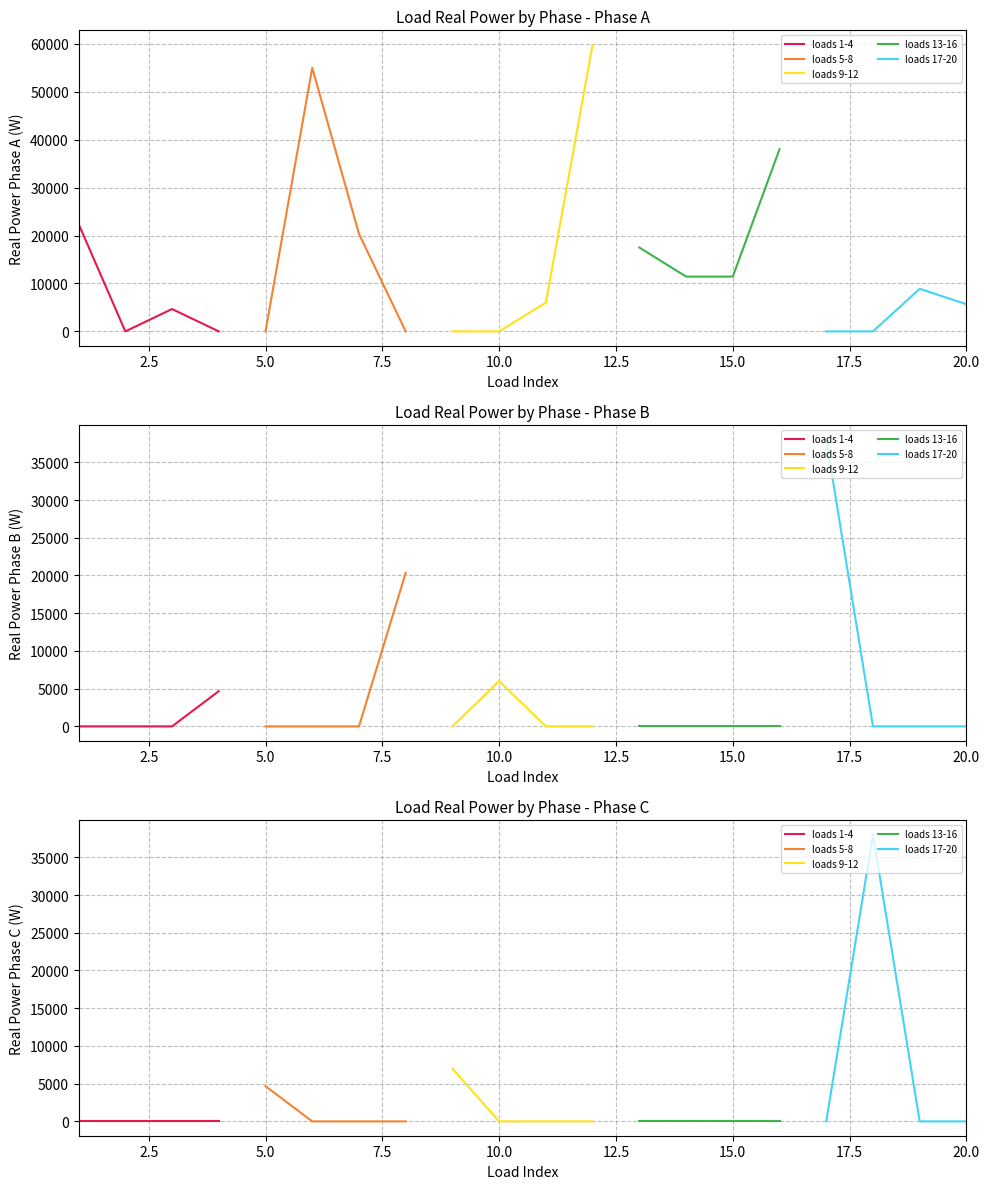

What is the difference between the maximum and minimum values in the loads 9-12 series?

7000.0